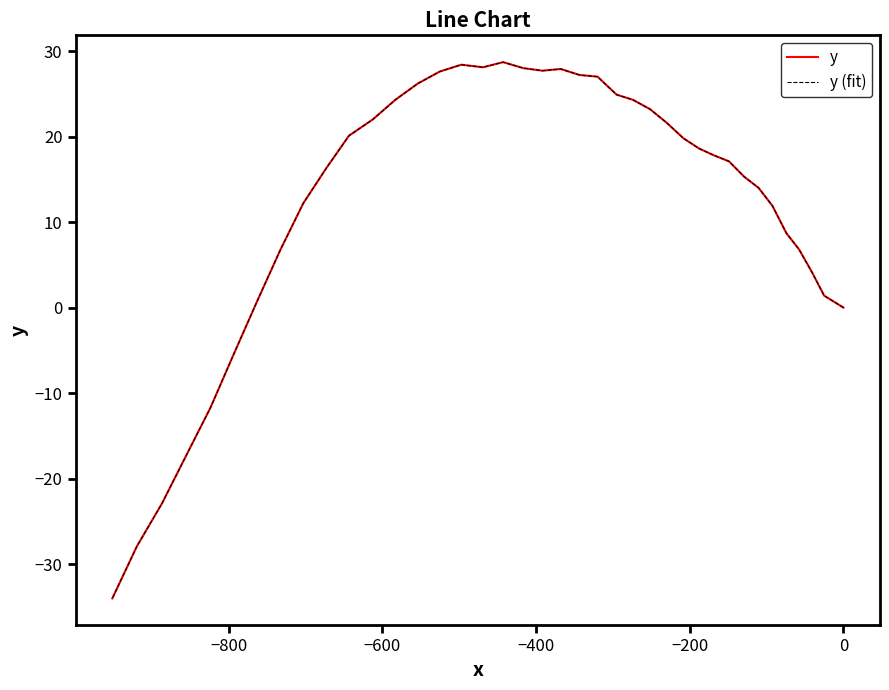

Does the chart have visible grid lines?

No